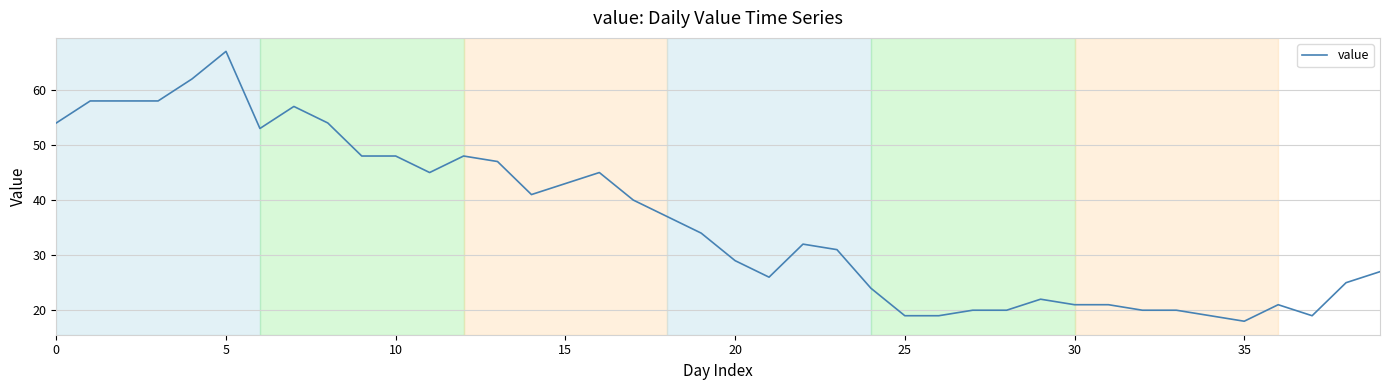

Reading right to left, list all the values displayed in this chart.

27	25	19	21	18	19	20	20	21	21	22	20	20	19	19	24	31	32	26	29	34	37	40	45	43	41	47	48	45	48	48	54	57	53	67	62	58	58	58	54